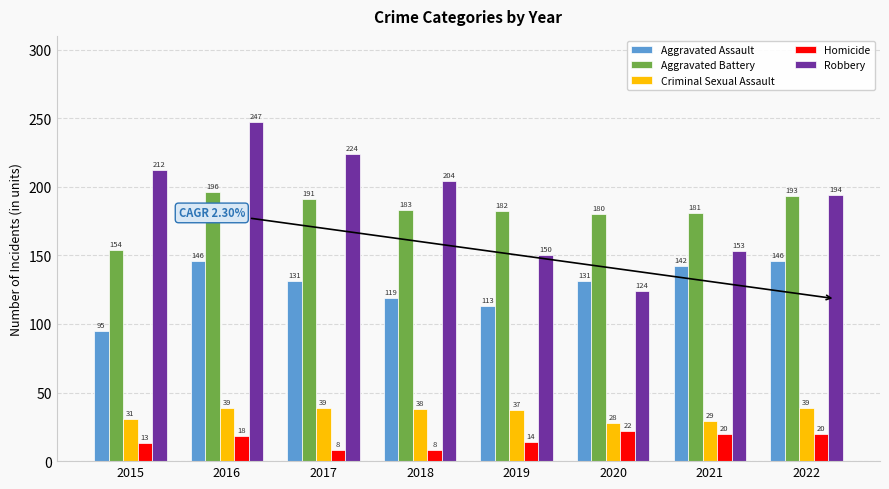

Is it true that Robbery equals 380 at 2017?

False